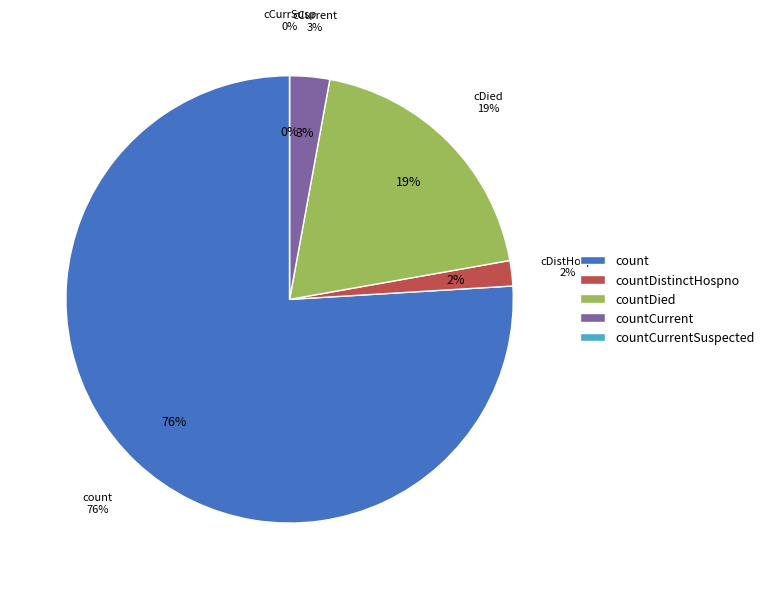

Count the number of slices in the pie.

5